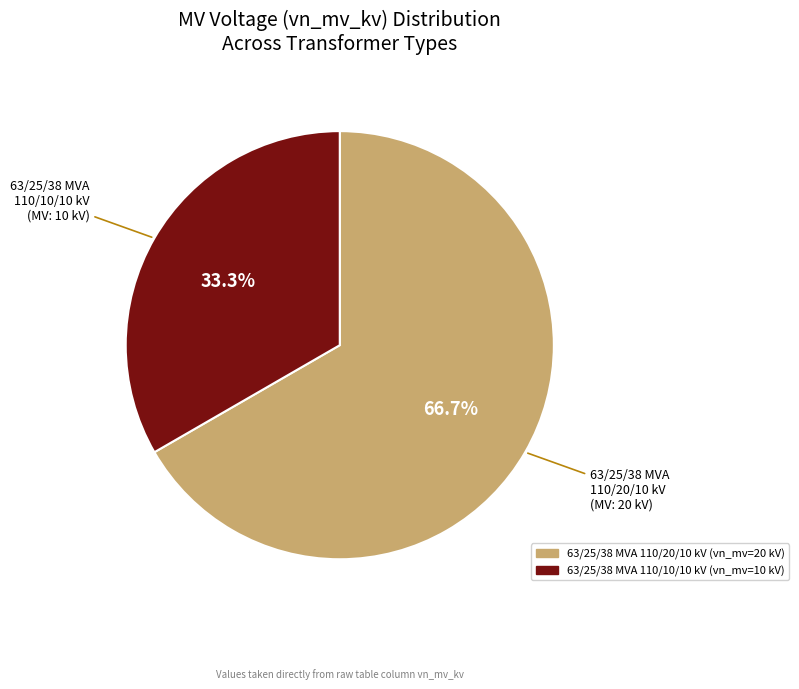

To the nearest percent, what portion does 63/25/38 MVA 110/10/10 kV represent?

33%